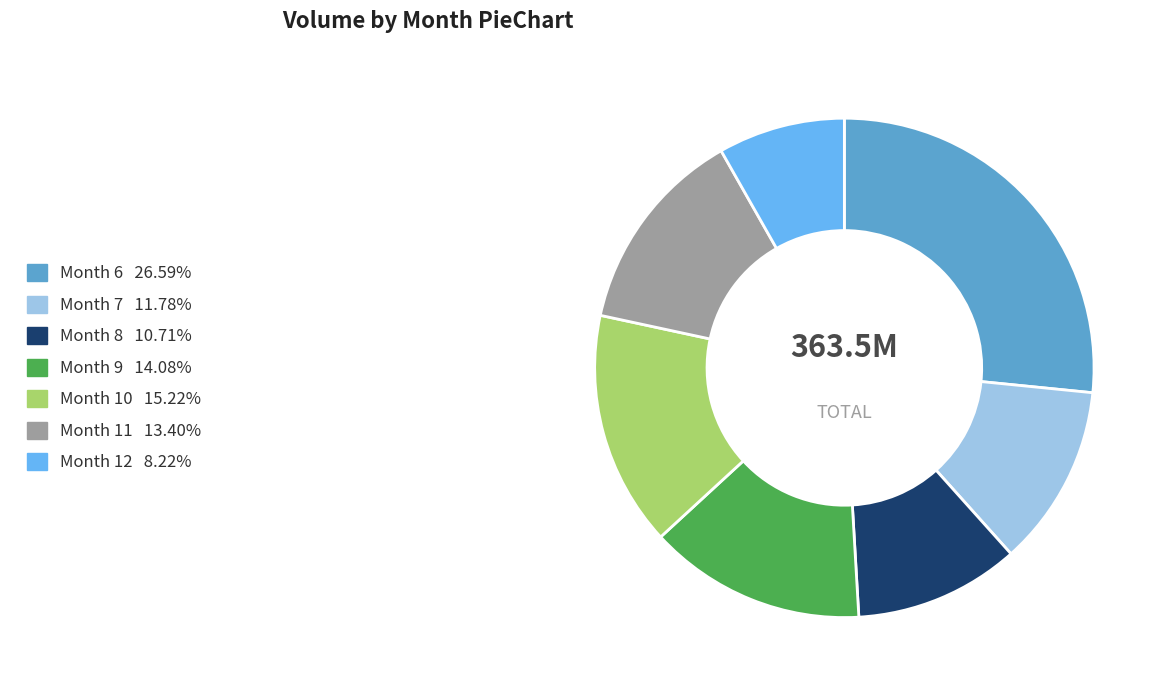

Does any single category account for the majority?

No